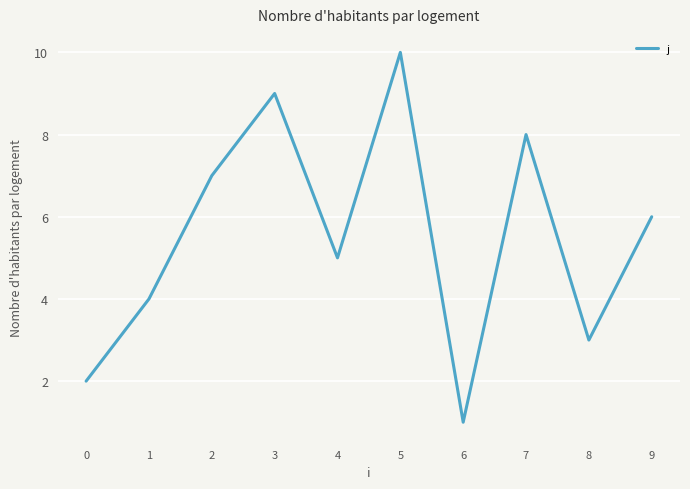

What is the difference between the maximum and minimum values?

9